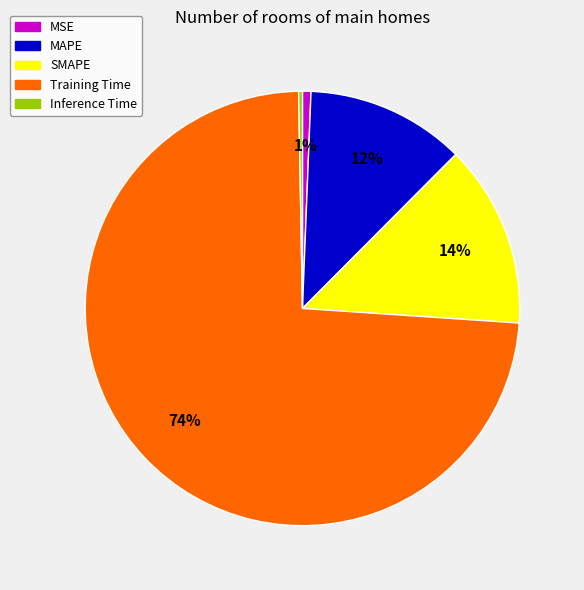

Combined, do Training Time and SMAPE account for over 50%?

Yes